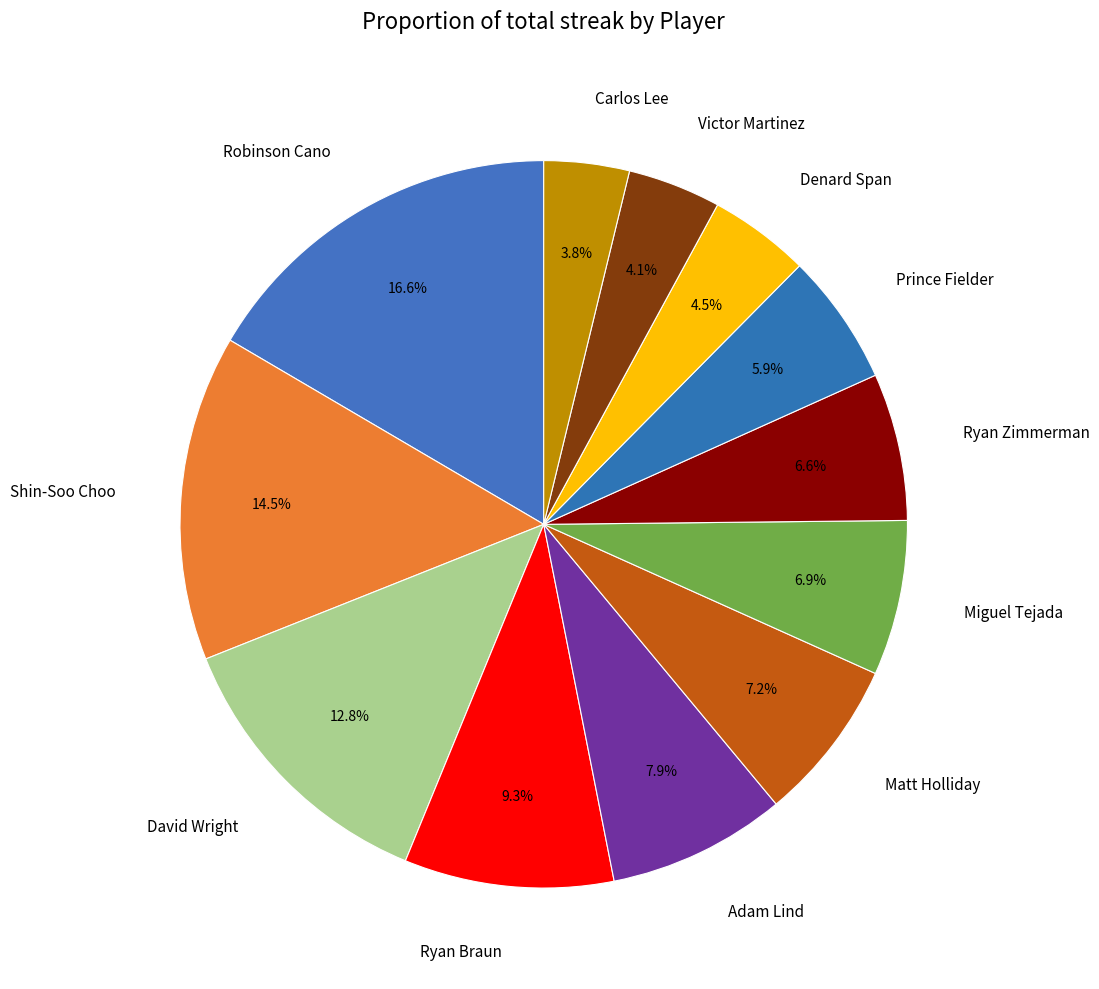

What is the largest slice in the pie chart?

Robinson Cano